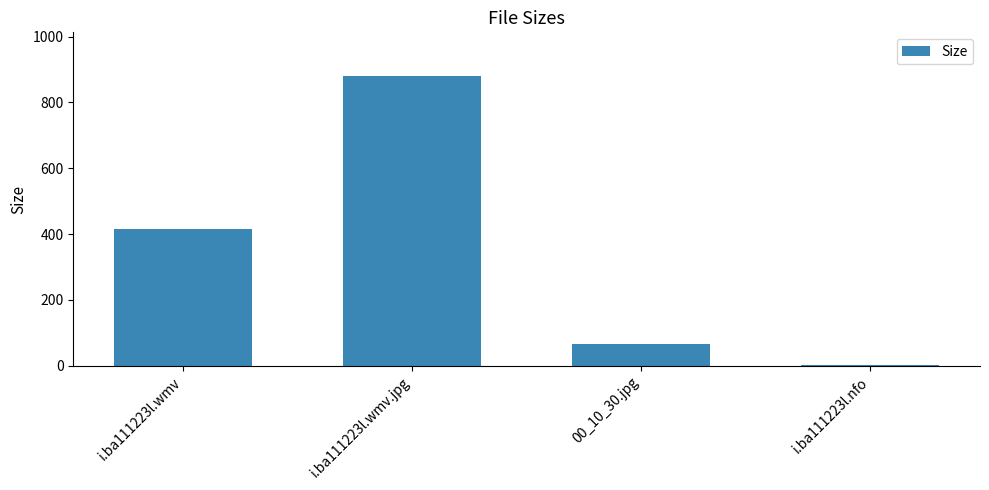

Where is the data nearest to the value 441?

i.ba111223l.wmv